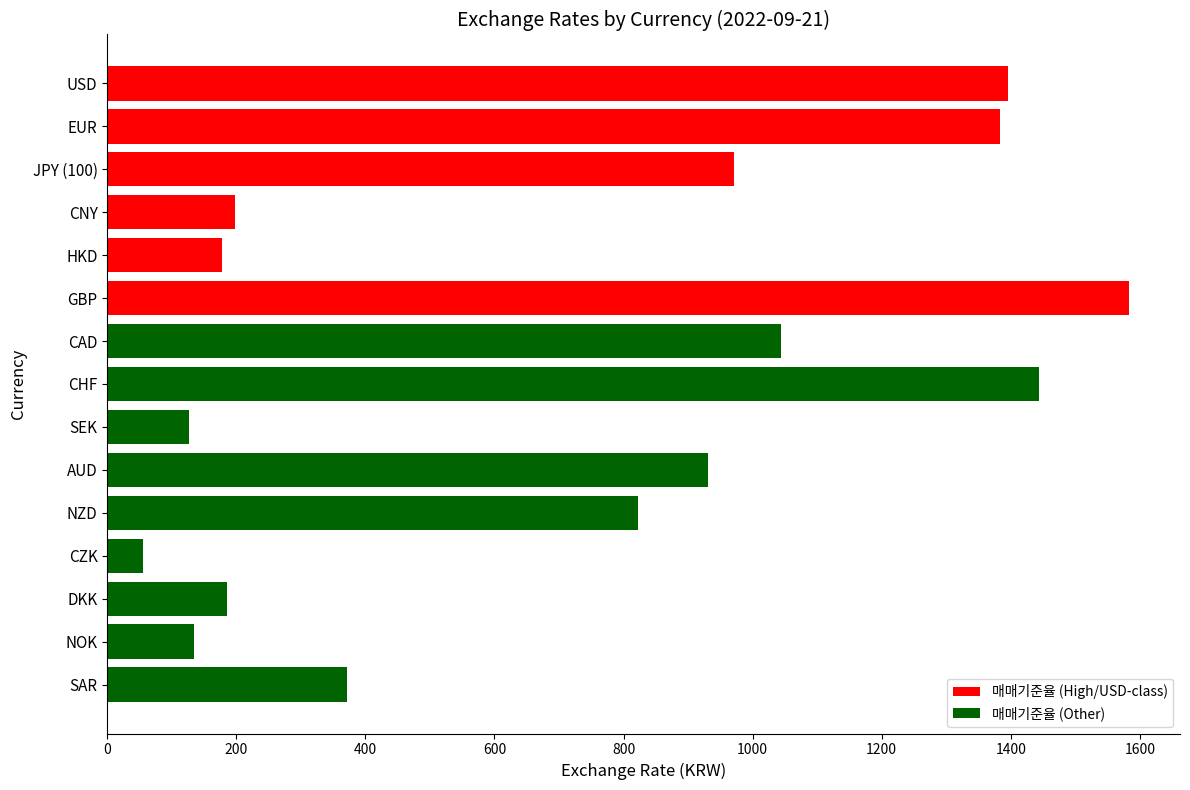

What is the average value?

721.6